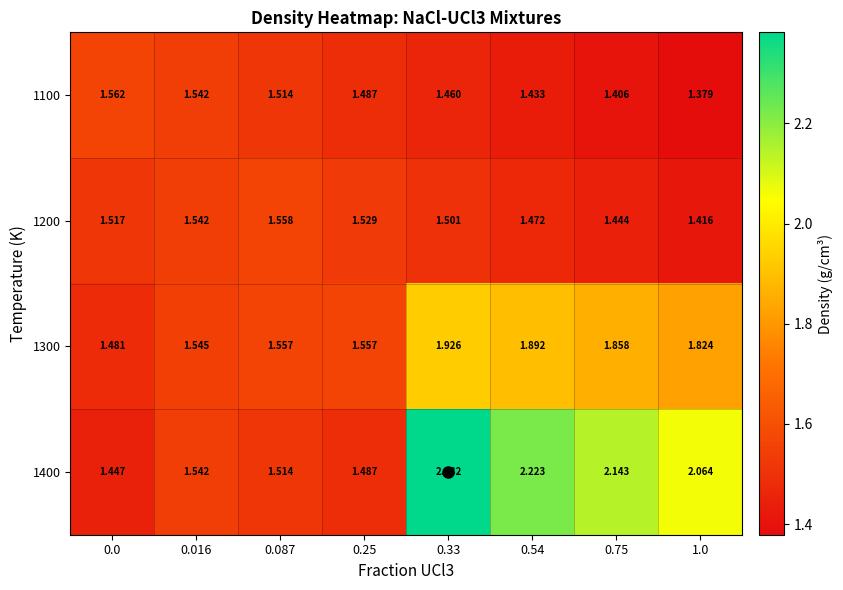

Is the value of 1400 at 0.016 greater than the value of 1300 at 0.75?

No